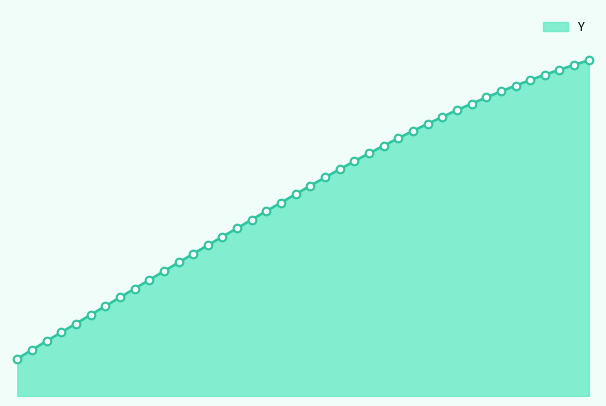

How many lines are shown in the chart?

1